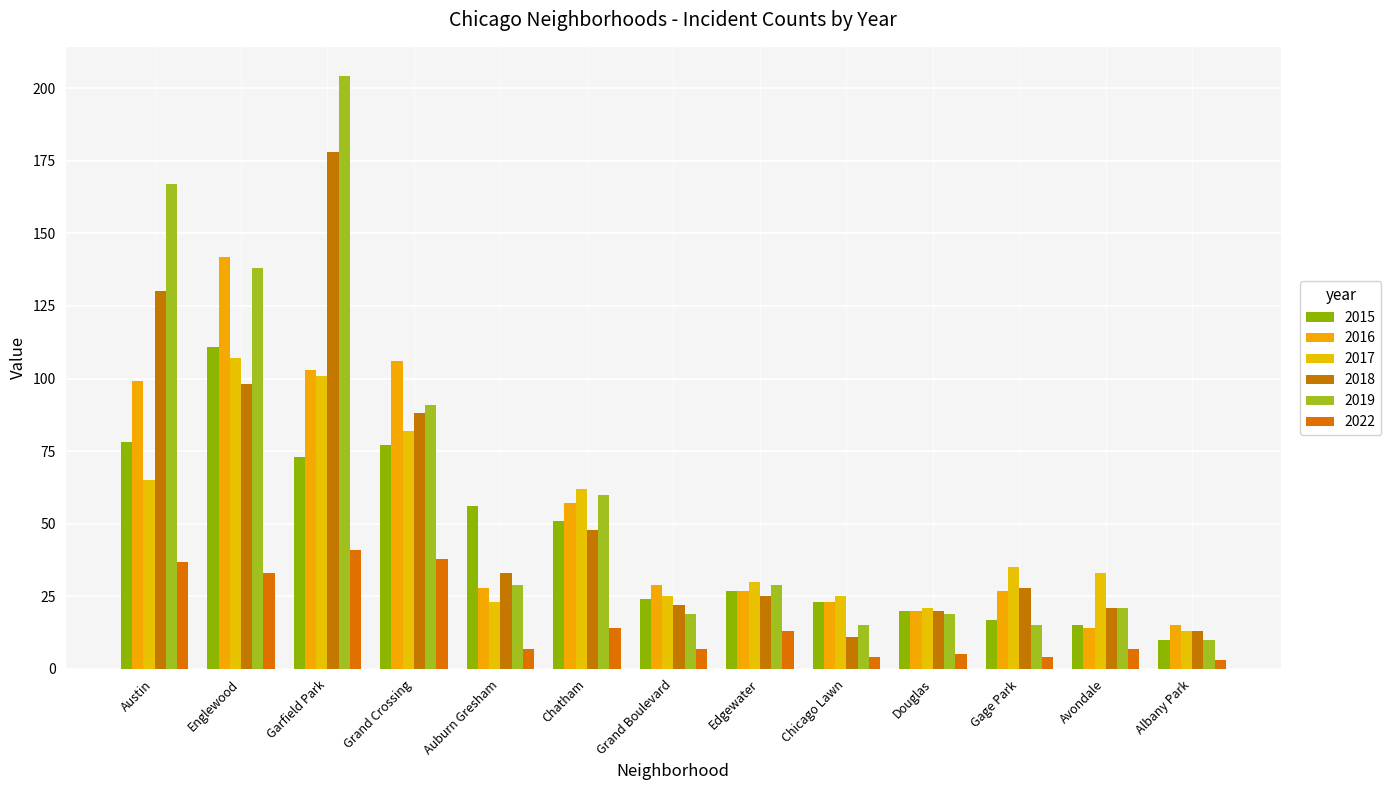

Is the value of 2022 at Avondale greater than the value of 2017 at Douglas?

No